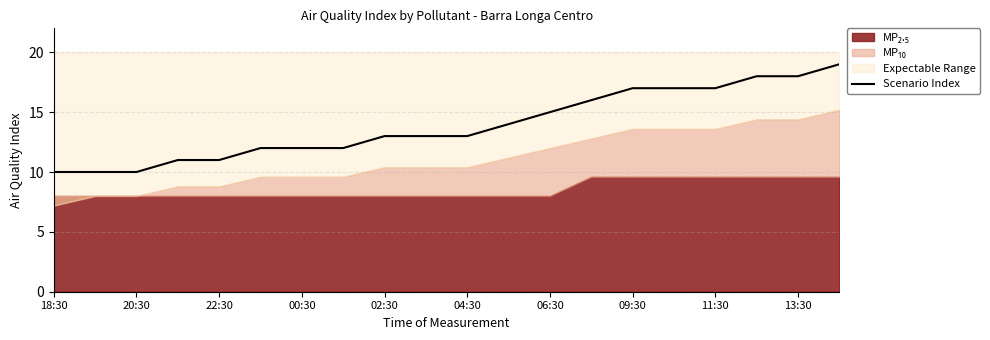

Count the values in the range 12 to 17.

12